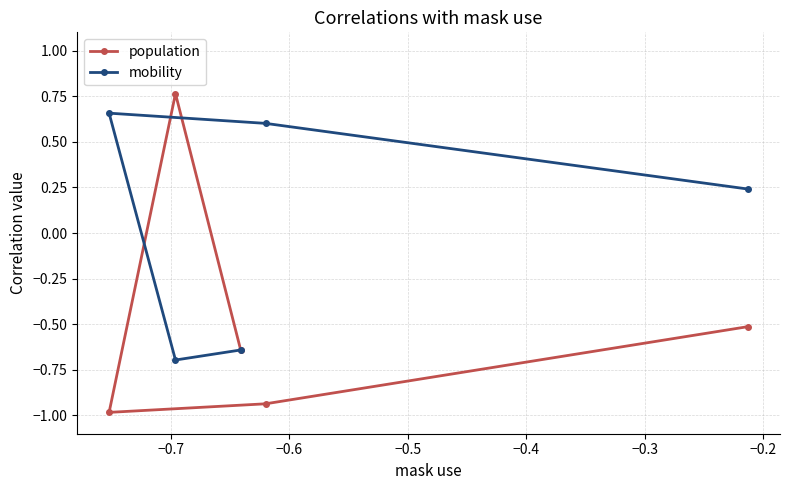

What is the lowest value of the mobility series?

-0.7